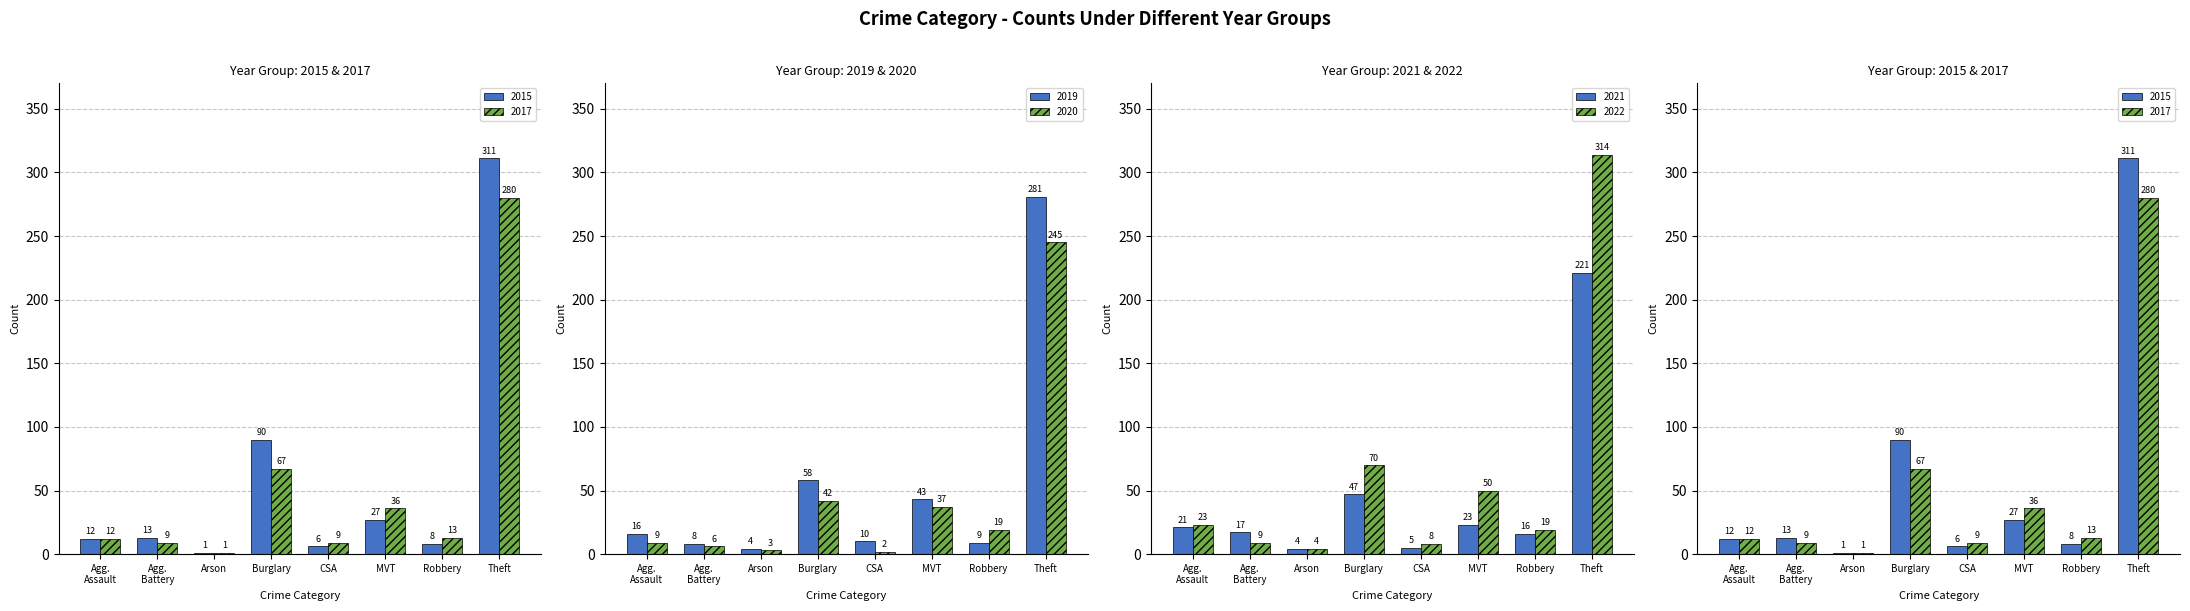

At which label is 2015 closest to 156?

Burglary